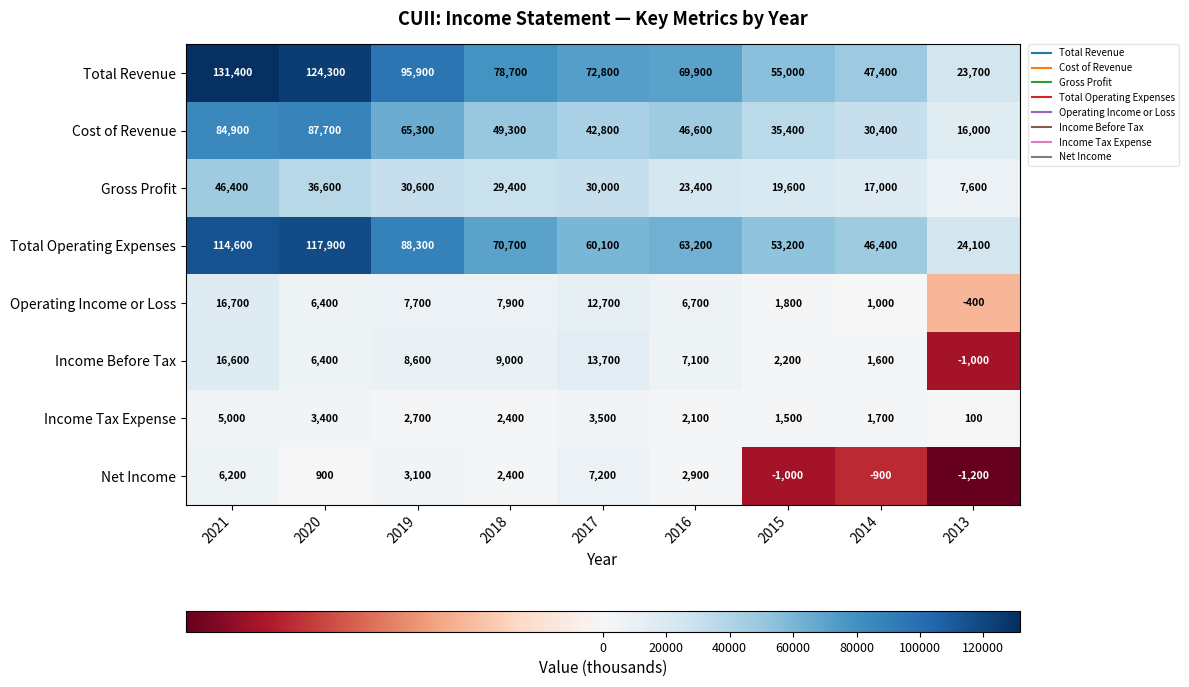

What is the difference between the second highest and second lowest values in the Cost of Revenue series?

54500